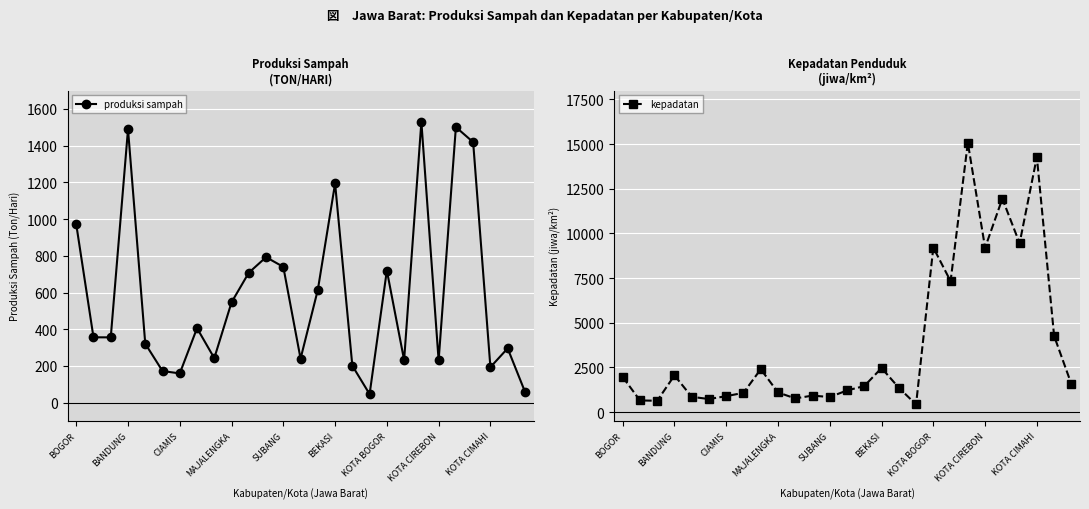

What is the difference between the second highest and second lowest values in the kepadatan series?

13644